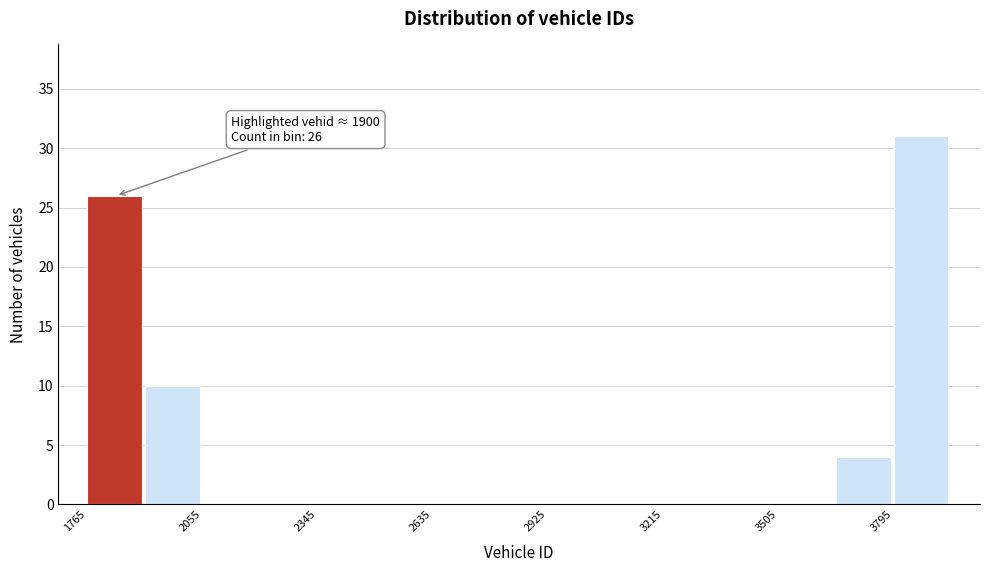

Around what value on the x-axis is the tallest bar? Give the approximate position of its centre, as read against the axis.

3850